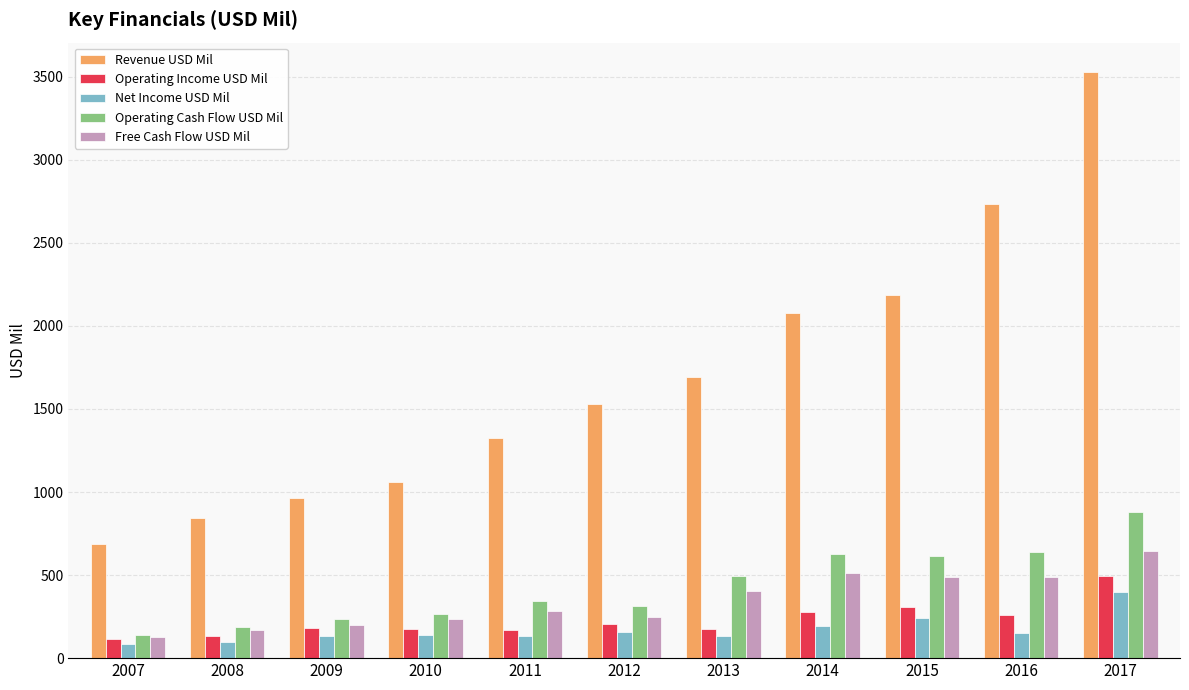

At how many categories does at least one series exceed 2960?

1